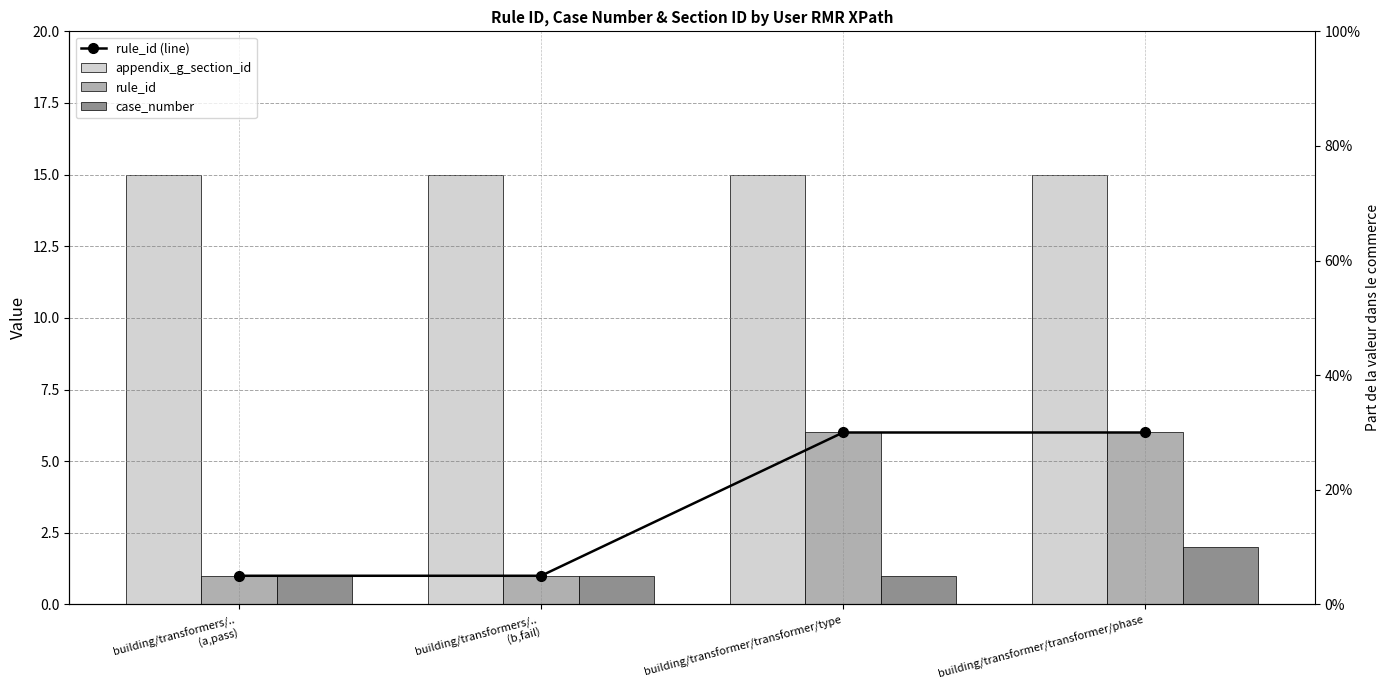

What position from the right is building/transformers/..
(a,pass)?

4